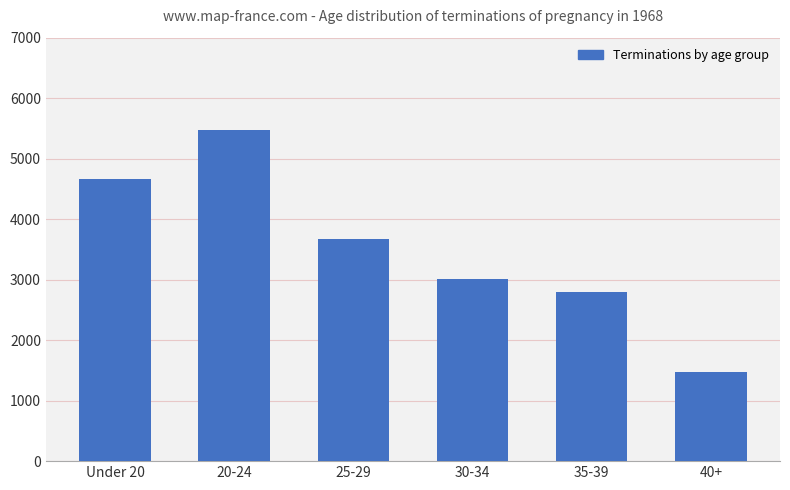

Reading left to right, what are all the values shown in this chart?

4665	5471	3674	3019	2803	1466